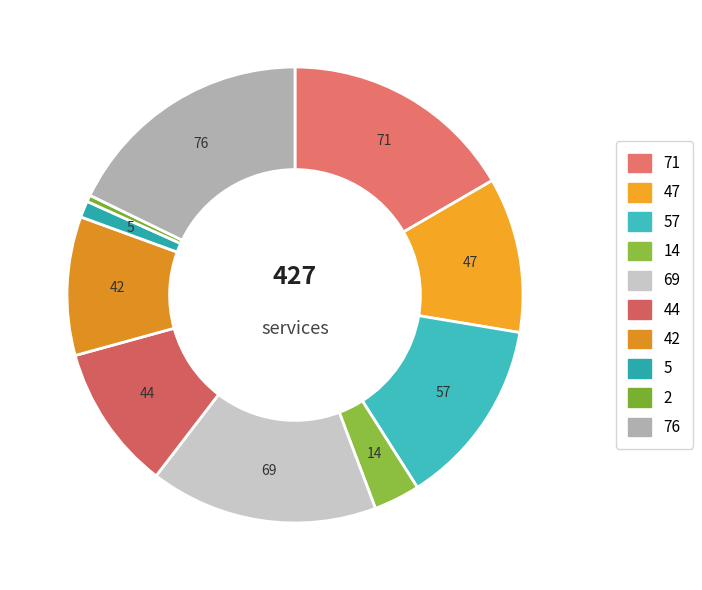

How many slices are in this pie chart?

10